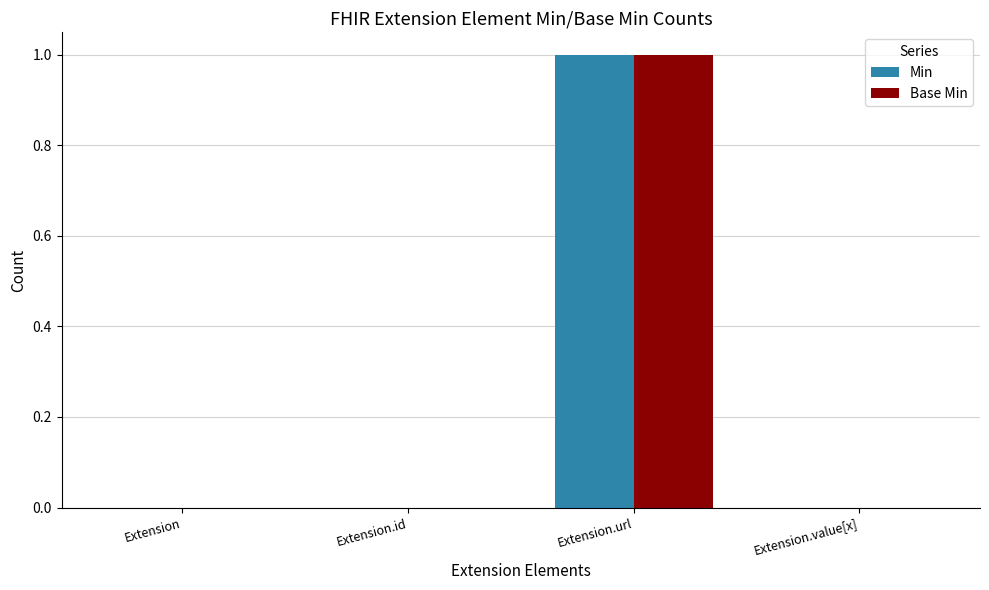

Which category has the highest value in the Min series?

Extension.url